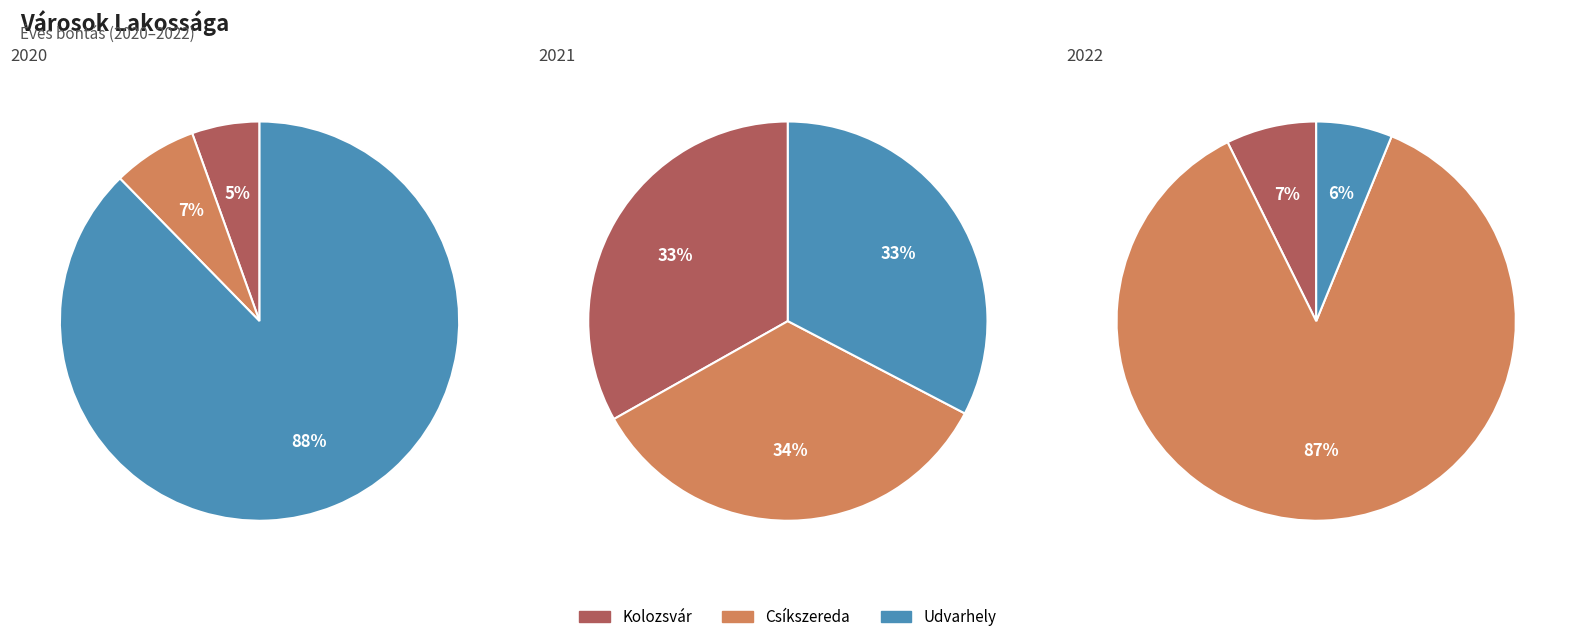

To the nearest percent, what is the average slice percentage?

33%